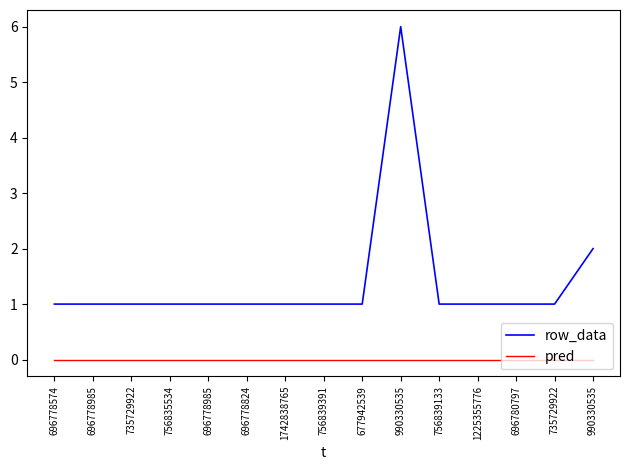

True or false: row_data has more than 0 interior local peaks.

True